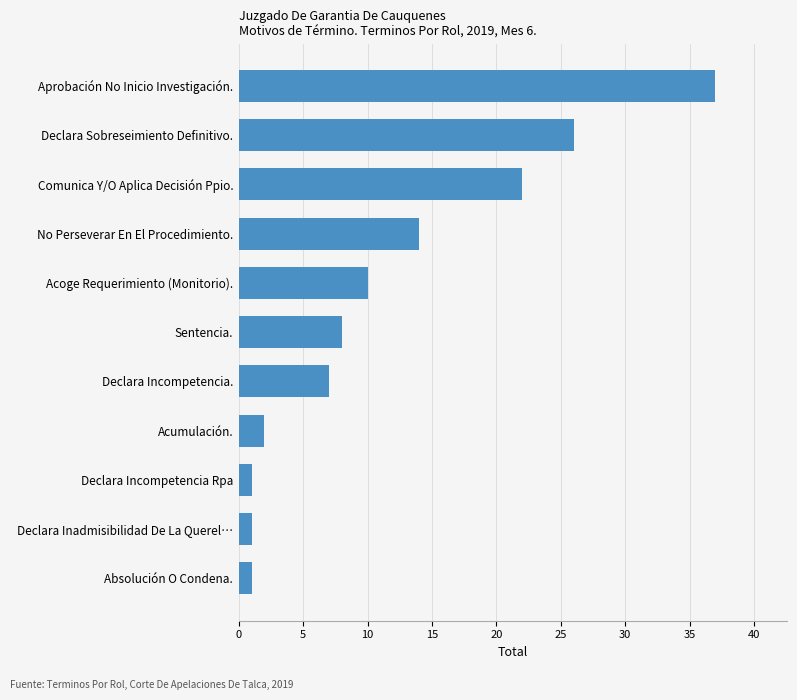

Which has a higher value, Declara Incompetencia. or No Perseverar En El Procedimiento.?

No Perseverar En El Procedimiento.